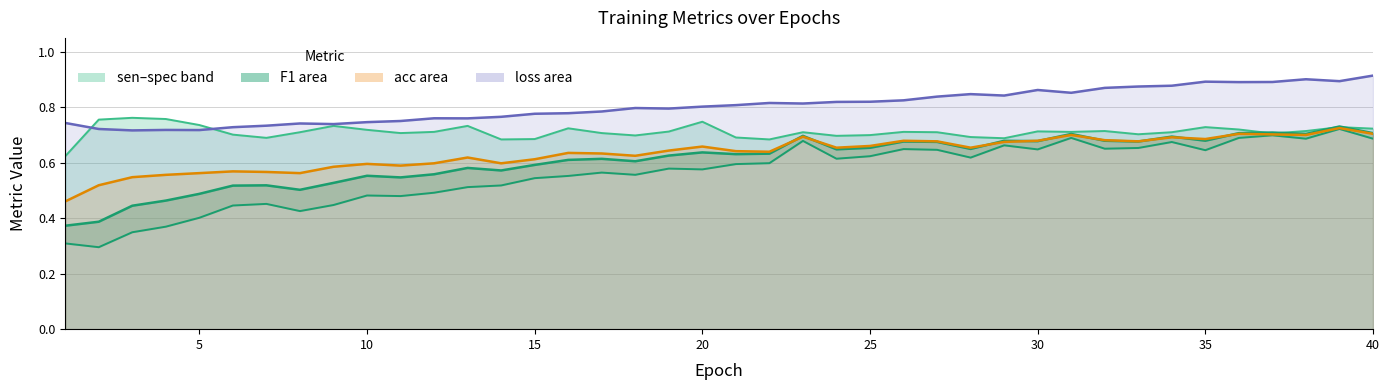

The value of sen at 40 is 1.1. True or false?

False